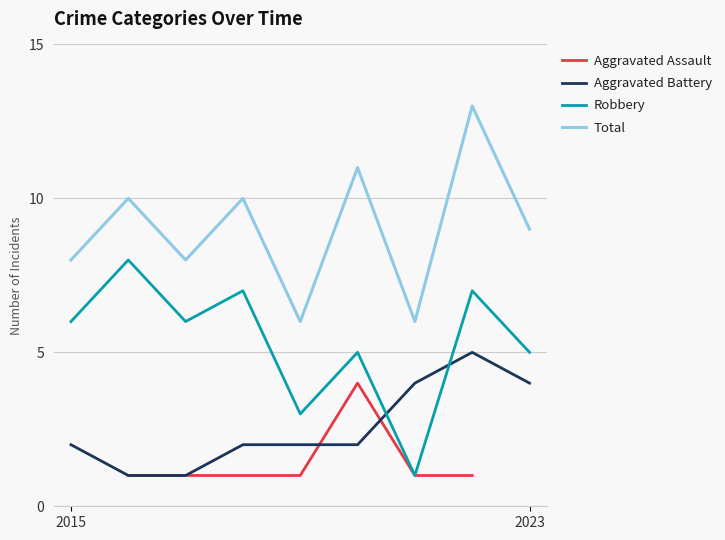

How many intersections are there between Robbery and Aggravated Battery?

2